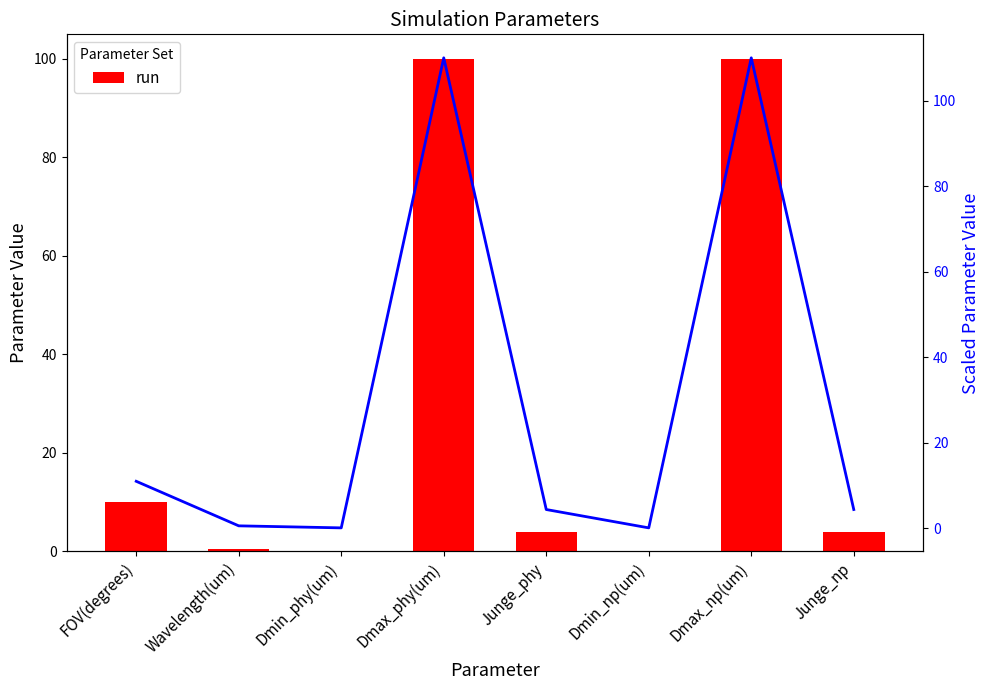

What is the total value across all series at Junge_np?

8.4